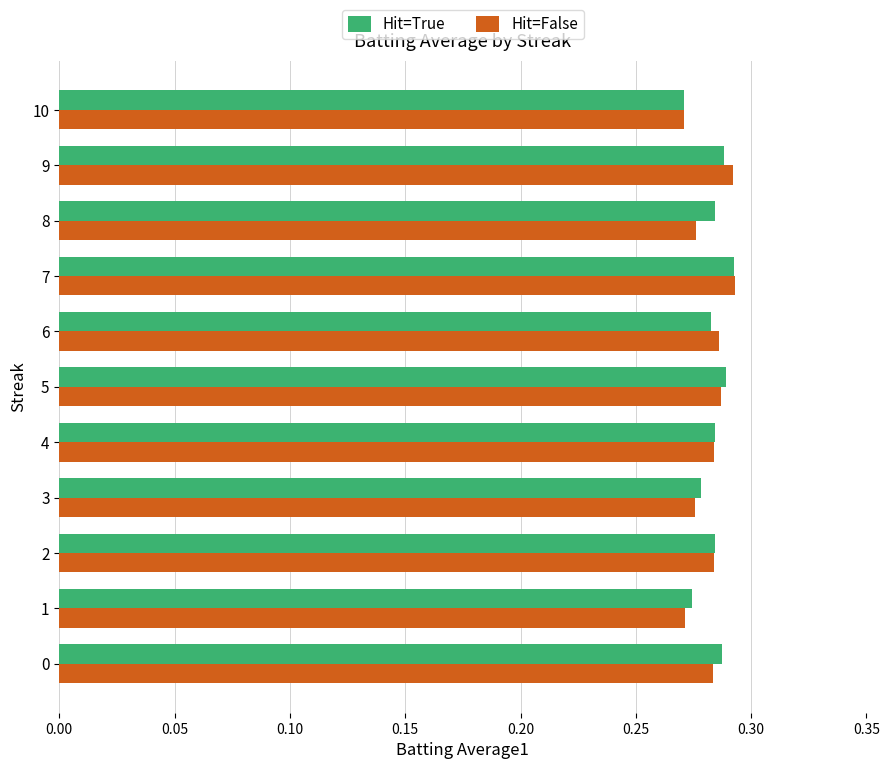

Which series has the widest spread of values?

Hit=False